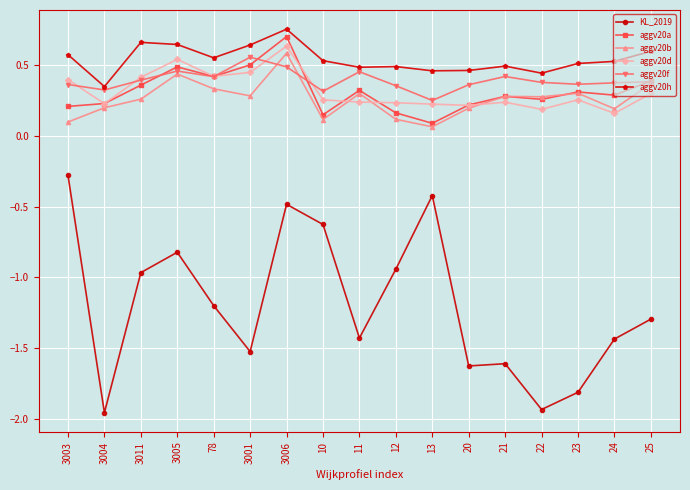

What is the sum of all aggv20d values?

5.4